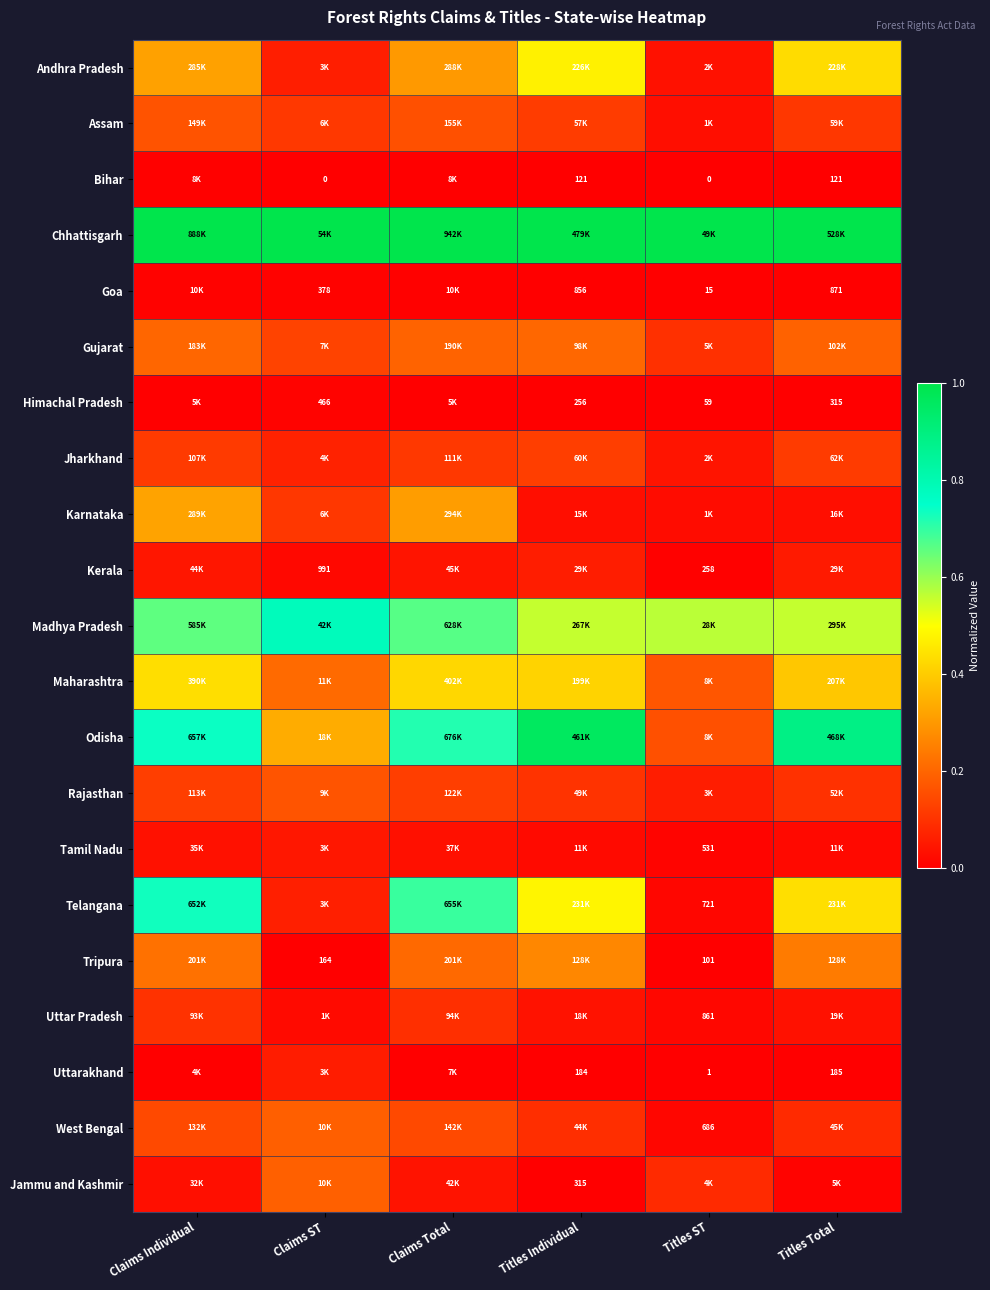

What is the difference between the highest and lowest values at Claims Individual?

1.0